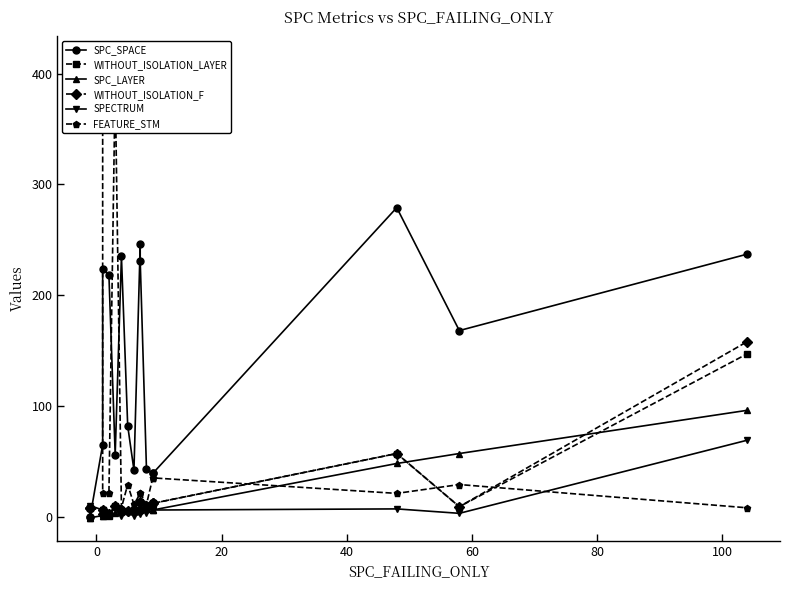

What is the difference between the maximum and minimum values in the WITHOUT_ISOLATION_F series?

156